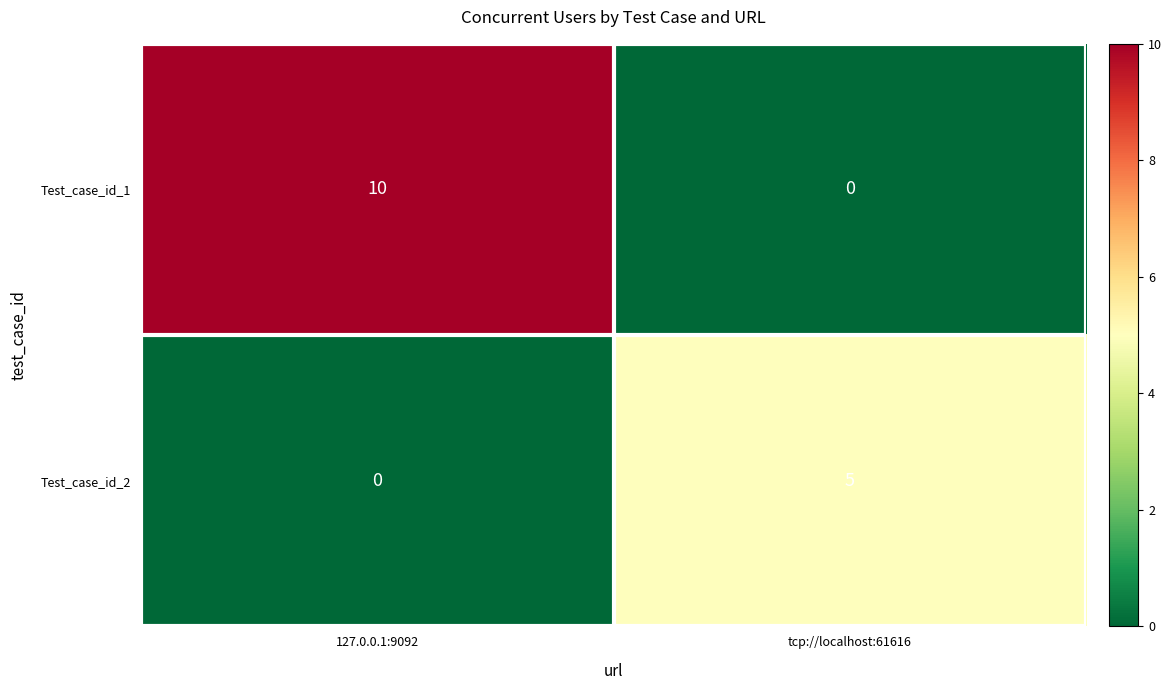

Reading right to left, transcribe all the data shown in this chart.

Test_case_id_1: tcp://localhost:61616=0	127.0.0.1:9092=10
Test_case_id_2: tcp://localhost:61616=5	127.0.0.1:9092=0